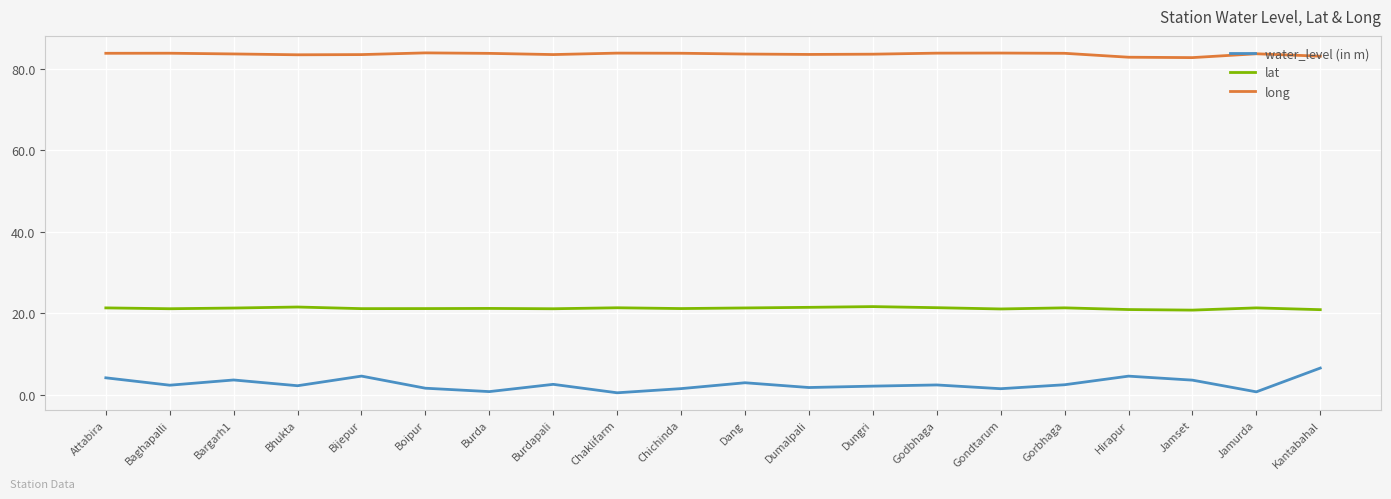

Is it true that lat equals 6.2 at Chichinda?

False